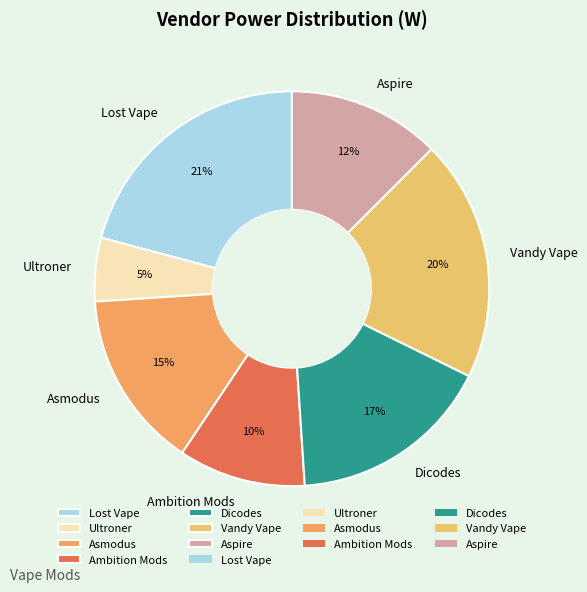

Is there a majority slice in this chart?

No